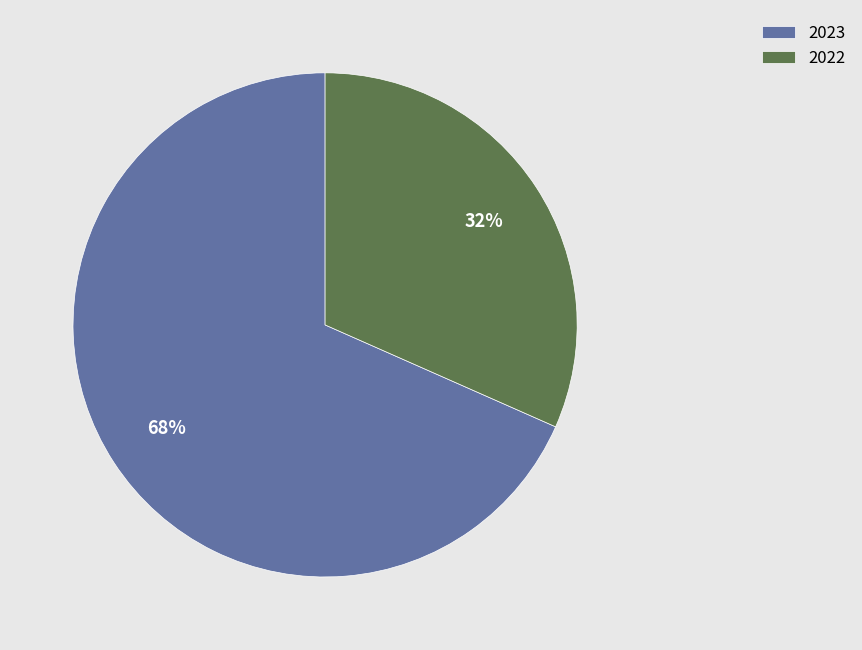

Is it true that 2022 is 32% of the pie?

True